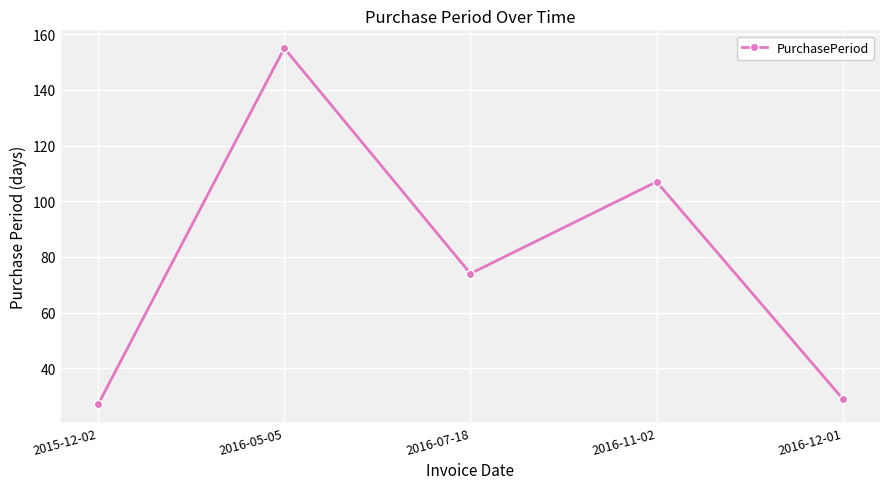

The value at 2016-11-02 is 54. True or false?

False